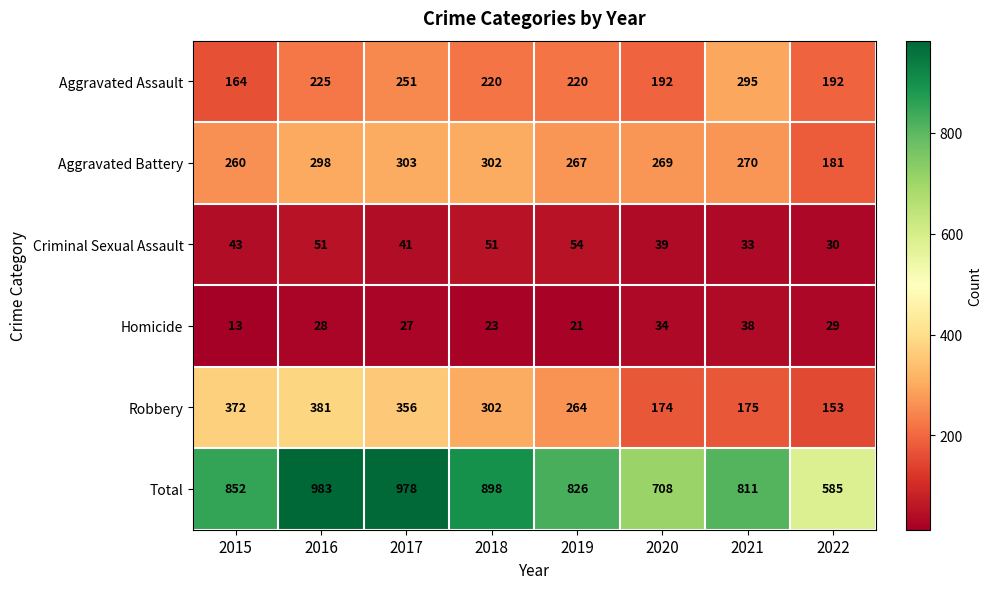

Which series has the largest total across all categories?

Total